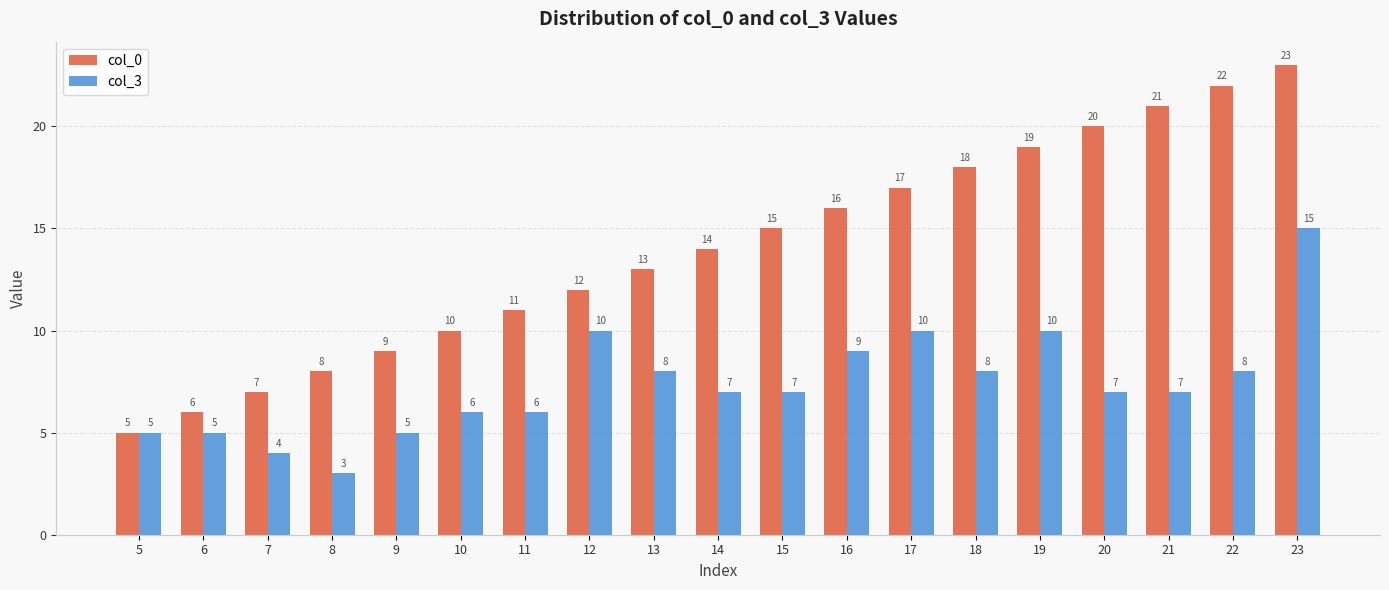

What is the difference between the maximum and second lowest values in the col_3 series?

11